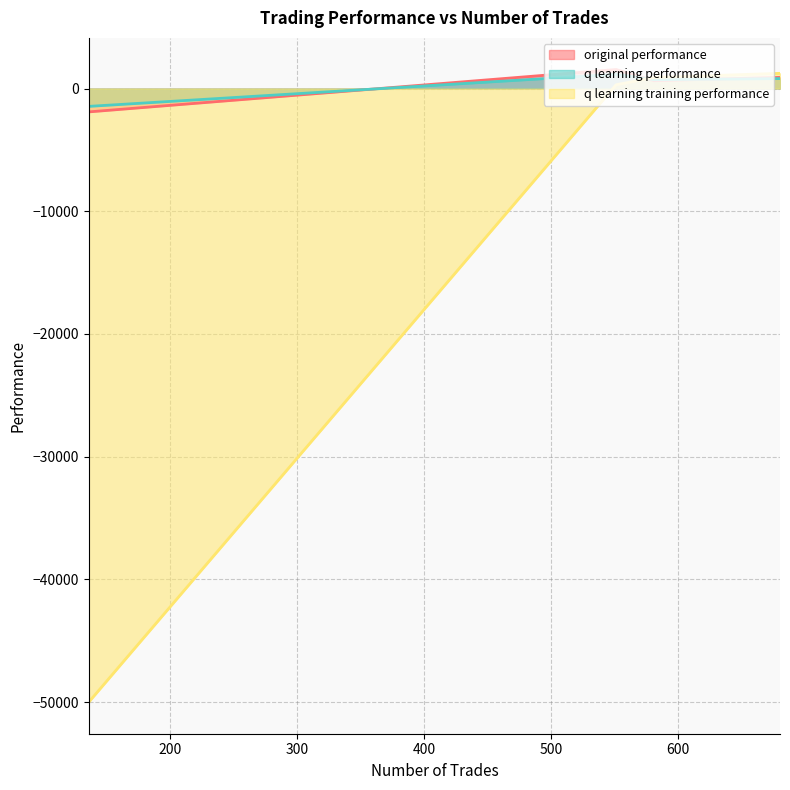

Rank the series by their maximum value, from lowest to highest.

q learning performance, q learning training performance, original performance